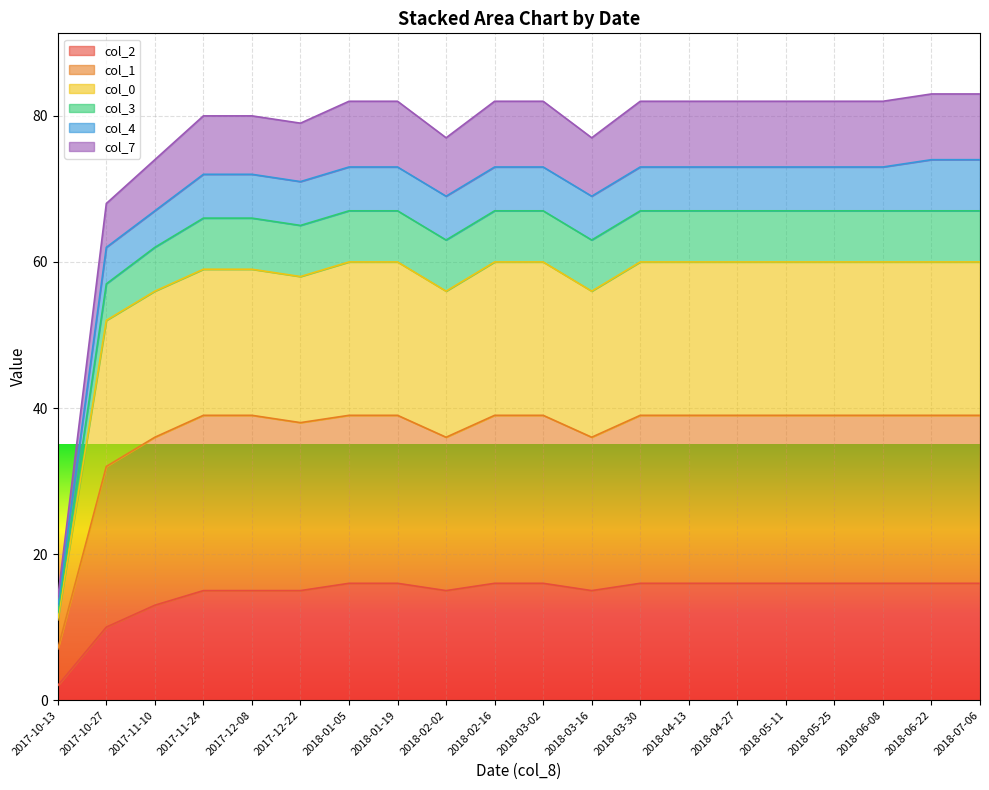

True or false: col_2 has a value of 21 at 2018-05-11.

False